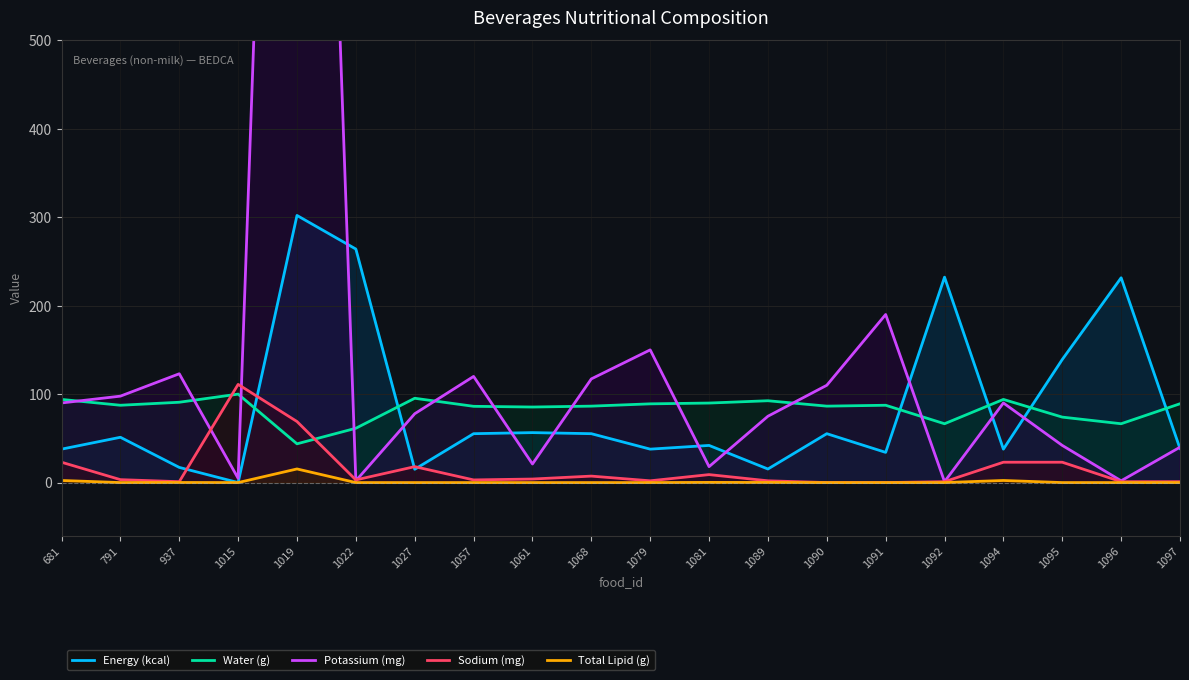

What is the difference between the Sodium (mg) values at 1019 and 1081?

60.0